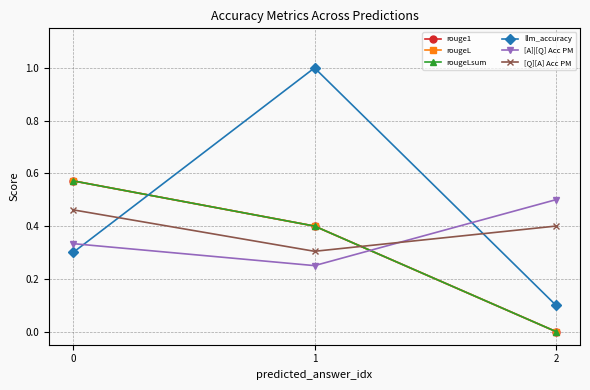

What is the difference between the maximum and minimum values in the rougeL series?

0.6